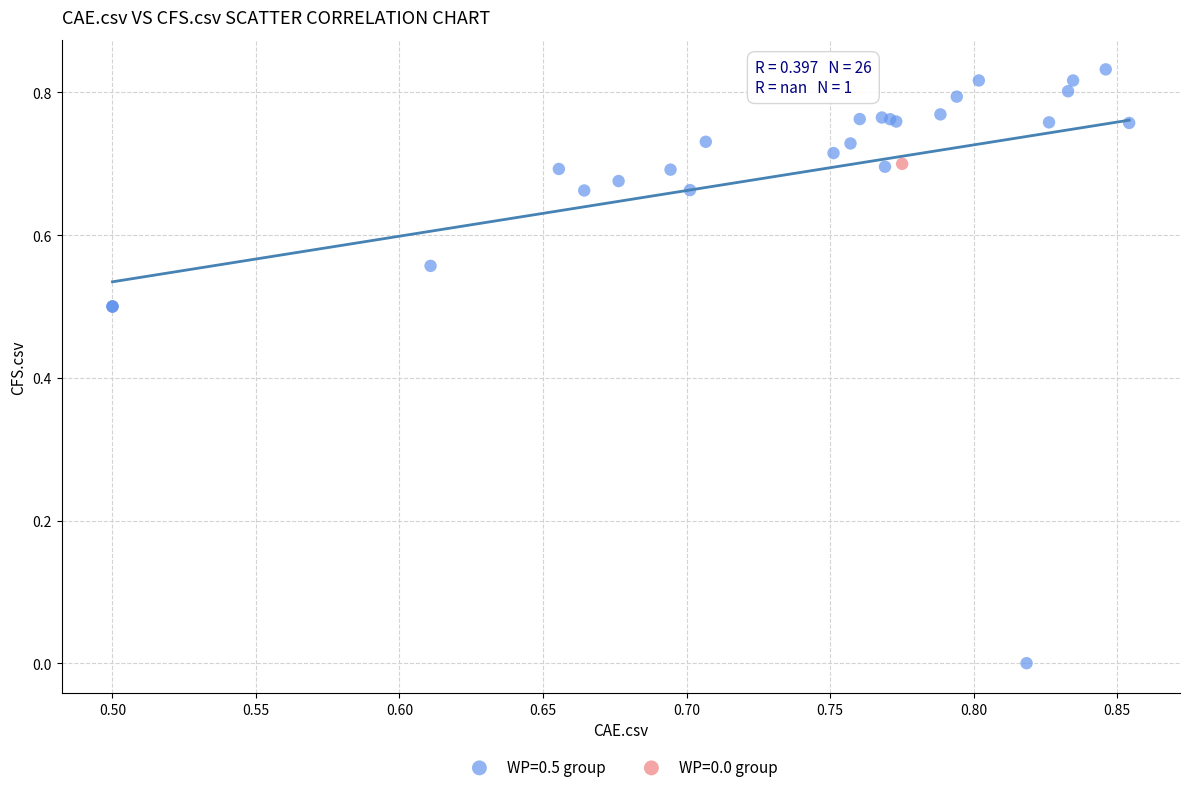

What are all the series names shown in the legend?

WP=0.5 group, WP=0.0 group